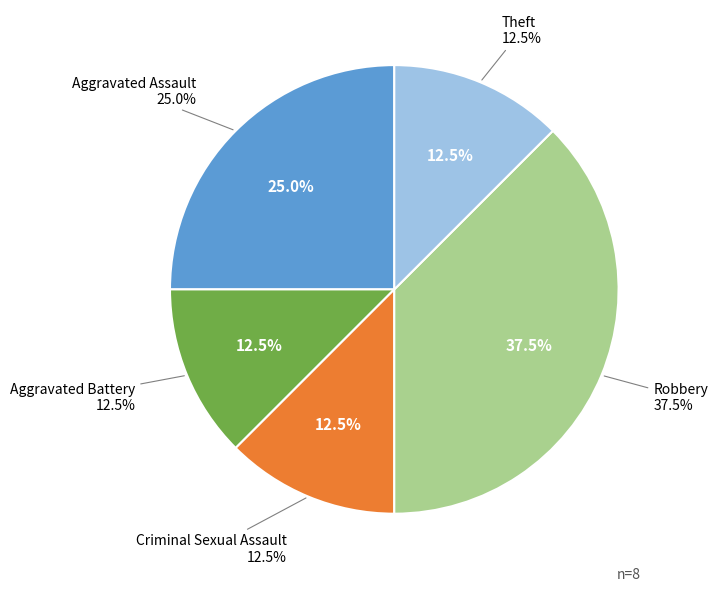

To the nearest percent, what is the average slice percentage?

20%